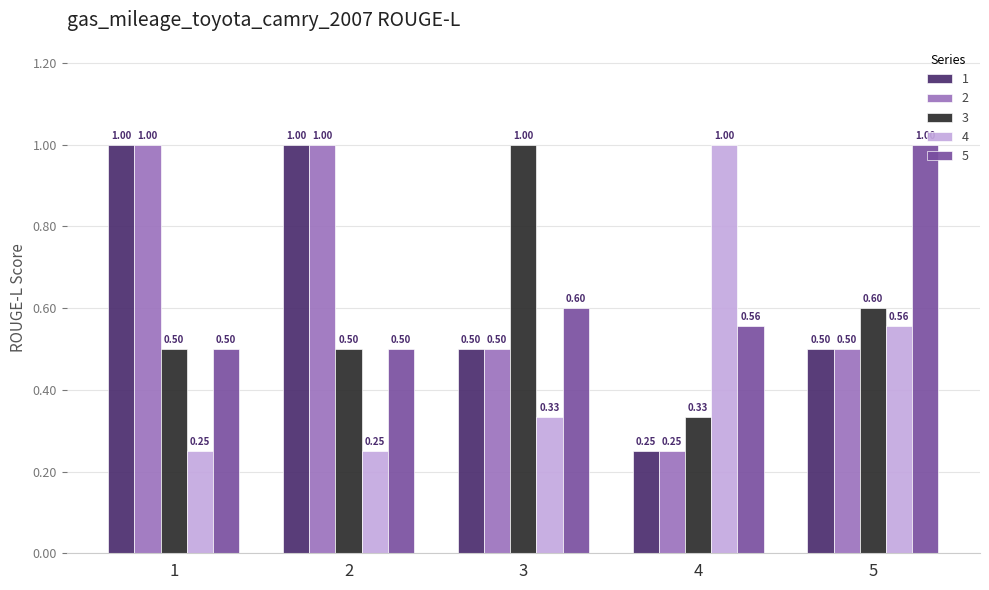

What is the spread (max minus min) of values at 3?

0.7